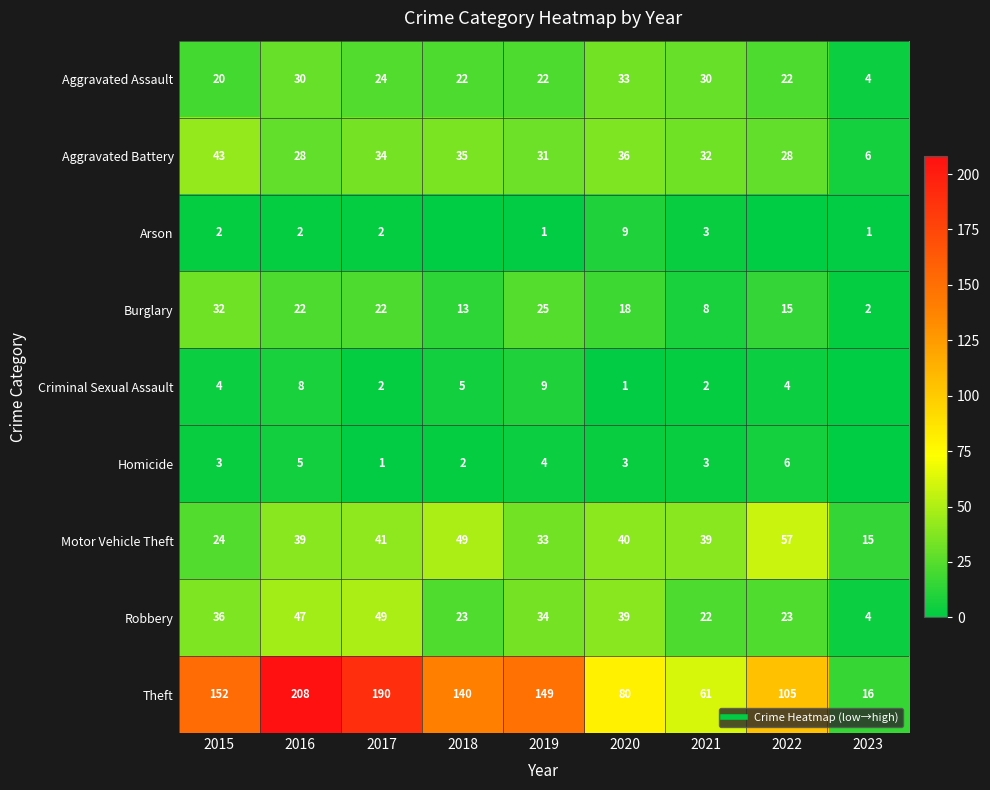

What is the average value of the Aggravated Battery series?

30